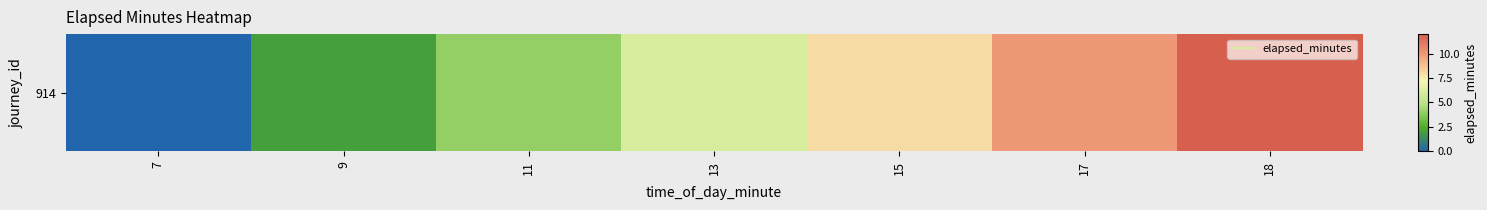

Reading left to right, extract all data points from this chart.

7=0	9=2	11=4	13=6	15=8	17=10	18=12